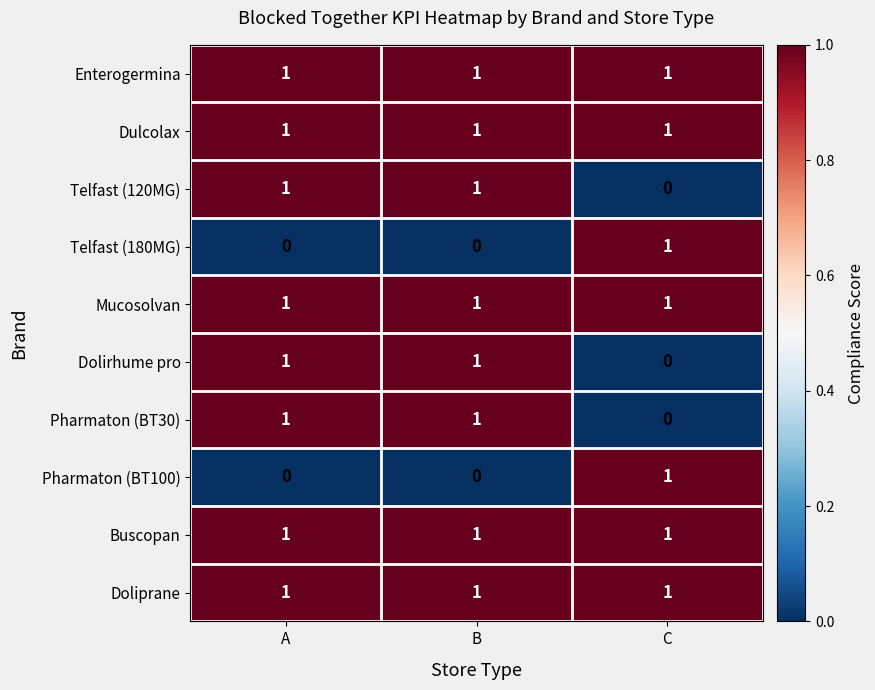

Is the value of Telfast (120MG) at C greater than the value of Telfast (180MG) at C?

No